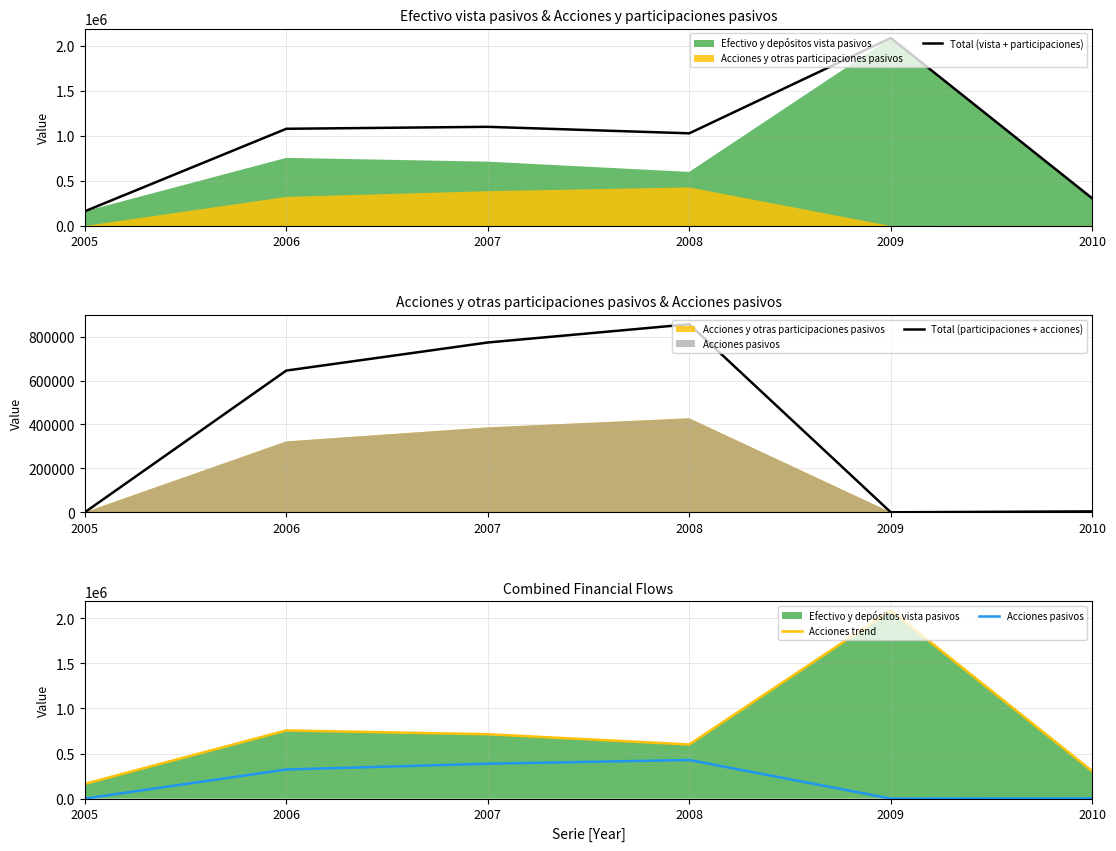

The value of Acciones pasivos at 2010 is 2786. True or false?

False